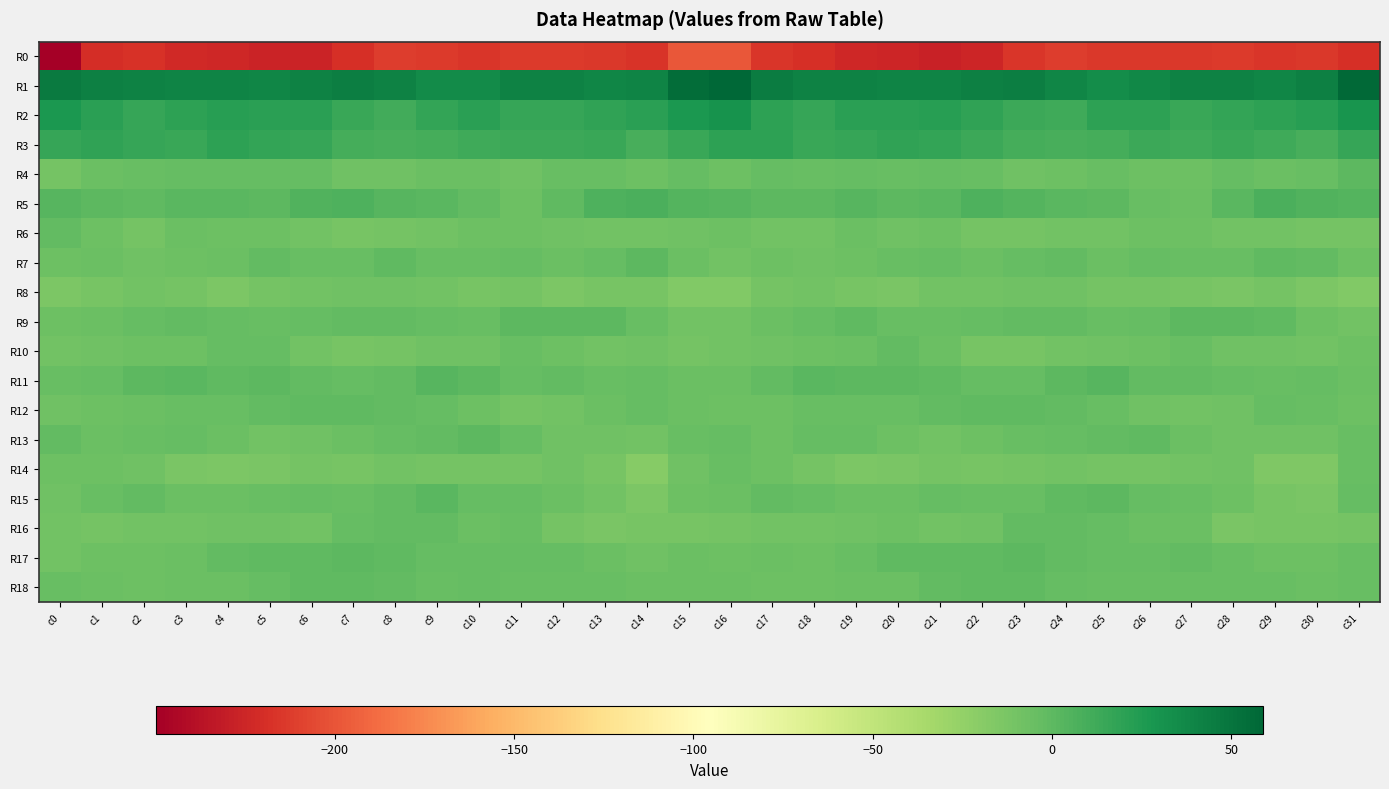

Reading left to right, extract all data points from this chart.

R0: c0=-249.9	c1=-220.6	c2=-218.2	c3=-222.7	c4=-224.4	c5=-226.6	c6=-226.5	c7=-219.2	c8=-212.5	c9=-213.7	c10=-215.0	c11=-213.6	c12=-213.6	c13=-214.1	c14=-216.7	c15=-199.0	c16=-198.9	c17=-216.0	c18=-219.7	c19=-223.4	c20=-225.2	c21=-227.1	c22=-224.8	c23=-215.7	c24=-212.2	c25=-214.8	c26=-214.0	c27=-213.8	c28=-213.4	c29=-215.0	c30=-214.5	c31=-219.2
R1: c0=46.7	c1=43.1	c2=41.9	c3=40.6	c4=40.3	c5=39.1	c6=42.0	c7=44.1	c8=41.4	c9=35.8	c10=35.2	c11=41.1	c12=41.8	c13=39.4	c14=39.7	c15=54.7	c16=59.0	c17=45.1	c18=41.0	c19=40.9	c20=39.7	c21=40.0	c22=43.0	c23=43.4	c24=39.6	c25=34.2	c26=37.9	c27=41.6	c28=41.0	c29=39.6	c30=42.4	c31=56.6
R2: c0=27.0	c1=20.5	c2=15.8	c3=19.5	c4=21.9	c5=20.8	c6=21.4	c7=15.4	c8=11.9	c9=16.7	c10=20.4	c11=16.0	c12=16.2	c13=18.6	c14=20.8	c15=27.1	c16=30.8	c17=19.4	c18=16.4	c19=21.1	c20=21.4	c21=21.8	c22=19.0	c23=13.6	c24=12.3	c25=19.2	c26=19.1	c27=15.2	c28=17.1	c29=19.7	c30=22.1	c31=28.8
R3: c0=15.6	c1=19.0	c2=16.7	c3=14.4	c4=19.2	c5=17.3	c6=16.1	c7=10.7	c8=8.5	c9=9.5	c10=12.8	c11=13.1	c12=14.0	c13=15.2	c14=9.2	c15=14.6	c16=19.2	c17=20.2	c18=14.3	c19=16.4	c20=18.9	c21=17.4	c22=14.1	c23=9.5	c24=8.4	c25=10.5	c26=13.3	c27=13.0	c28=15.2	c29=13.1	c30=9.3	c31=16.4
R4: c0=-9.8	c1=-5.2	c2=-4.3	c3=-3.3	c4=-3.7	c5=-3.7	c6=-2.8	c7=-7.6	c8=-7.5	c9=-5.4	c10=-5.9	c11=-7.8	c12=-4.0	c13=-4.3	c14=-6.3	c15=-3.2	c16=-6.4	c17=-3.7	c18=-4.3	c19=-3.2	c20=-4.0	c21=-2.8	c22=-4.4	c23=-8.2	c24=-6.8	c25=-4.8	c26=-7.1	c27=-6.9	c28=-3.2	c29=-5.6	c30=-5.0	c31=0.0
R5: c0=2.7	c1=0.7	c2=-0.6	c3=2.1	c4=1.3	c5=0.5	c6=5.0	c7=6.0	c8=2.7	c9=1.1	c10=-2.5	c11=-6.2	c12=-1.1	c13=6.4	c14=7.4	c15=4.5	c16=2.3	c17=0.1	c18=0.3	c19=2.4	c20=0.4	c21=1.9	c22=6.6	c23=4.6	c24=1.7	c25=0.5	c26=-4.5	c27=-5.3	c28=2.0	c29=8.1	c30=5.7	c31=4.1
R6: c0=-1.5	c1=-7.0	c2=-10.0	c3=-5.8	c4=-7.4	c5=-6.8	c6=-9.1	c7=-11.3	c8=-9.9	c9=-9.5	c10=-7.2	c11=-6.6	c12=-7.9	c13=-9.6	c14=-8.8	c15=-8.0	c16=-6.9	c17=-9.2	c18=-8.7	c19=-5.6	c20=-7.6	c21=-7.0	c22=-10.3	c23=-10.8	c24=-9.8	c25=-8.8	c26=-6.7	c27=-6.5	c28=-9.1	c29=-9.0	c30=-10.0	c31=-10.9
R7: c0=-6.5	c1=-6.0	c2=-7.9	c3=-7.3	c4=-5.9	c5=-2.3	c6=-4.4	c7=-4.7	c8=-1.2	c9=-4.7	c10=-4.4	c11=-3.3	c12=-5.1	c13=-2.6	c14=0.6	c15=-5.7	c16=-8.8	c17=-7.2	c18=-8.2	c19=-6.8	c20=-4.2	c21=-2.7	c22=-5.1	c23=-3.3	c24=-1.7	c25=-6.0	c26=-3.1	c27=-4.2	c28=-4.5	c29=-1.1	c30=-1.5	c31=-6.2
R8: c0=-14.4	c1=-11.8	c2=-9.1	c3=-10.6	c4=-13.9	c5=-10.4	c6=-9.0	c7=-8.1	c8=-7.7	c9=-9.0	c10=-11.2	c11=-10.9	c12=-13.7	c13=-11.2	c14=-12.0	c15=-16.5	c16=-16.4	c17=-10.9	c18=-9.2	c19=-12.0	c20=-13.2	c21=-9.4	c22=-9.2	c23=-7.6	c24=-8.0	c25=-10.1	c26=-10.9	c27=-12.0	c28=-12.9	c29=-10.9	c30=-14.3	c31=-16.4
R9: c0=-7.3	c1=-5.6	c2=-3.7	c3=-1.4	c4=-3.0	c5=-4.5	c6=-3.3	c7=-2.4	c8=-2.1	c9=-3.6	c10=-4.7	c11=0.2	c12=0.5	c13=0.3	c14=-3.9	c15=-9.8	c16=-8.9	c17=-5.1	c18=-3.2	c19=-1.3	c20=-4.1	c21=-4.1	c22=-3.0	c23=-2.3	c24=-2.3	c25=-4.7	c26=-2.7	c27=0.9	c28=0.1	c29=-0.4	c30=-6.7	c31=-9.2
R10: c0=-9.5	c1=-7.8	c2=-6.9	c3=-6.2	c4=-2.6	c5=-3.6	c6=-9.4	c7=-12.2	c8=-10.1	c9=-8.4	c10=-8.1	c11=-4.3	c12=-6.5	c13=-8.7	c14=-8.6	c15=-9.9	c16=-8.7	c17=-7.5	c18=-6.9	c19=-5.3	c20=-1.9	c21=-5.5	c22=-11.1	c23=-11.6	c24=-9.5	c25=-8.2	c26=-6.8	c27=-3.8	c28=-8.2	c29=-8.6	c30=-8.7	c31=-7.2
R11: c0=-4.3	c1=-2.8	c2=0.6	c3=1.3	c4=-0.6	c5=0.3	c6=-2.3	c7=-3.4	c8=-1.7	c9=2.9	c10=0.2	c11=-2.7	c12=-2.6	c13=-3.9	c14=-3.1	c15=-5.1	c16=-5.0	c17=-2.2	c18=2.0	c19=0.1	c20=-0.0	c21=-0.7	c22=-2.6	c23=-3.5	c24=0.3	c25=3.0	c26=-1.5	c27=-2.3	c28=-3.1	c29=-4.2	c30=-3.1	c31=-6.1
R12: c0=-8.2	c1=-6.8	c2=-5.8	c3=-4.5	c4=-4.9	c5=-2.3	c6=-0.5	c7=-0.8	c8=-1.4	c9=-3.5	c10=-6.3	c11=-10.0	c12=-8.8	c13=-5.1	c14=-2.9	c15=-5.9	c16=-7.2	c17=-6.6	c18=-5.0	c19=-4.9	c20=-4.2	c21=-1.4	c22=-0.3	c23=-1.0	c24=-2.1	c25=-4.2	c26=-8.4	c27=-9.5	c28=-7.8	c29=-3.5	c30=-4.3	c31=-6.9
R13: c0=-2.2	c1=-5.9	c2=-4.8	c3=-3.2	c4=-5.0	c5=-8.7	c6=-7.7	c7=-5.0	c8=-3.1	c9=-2.4	c10=-0.0	c11=-3.7	c12=-8.2	c13=-7.4	c14=-9.2	c15=-4.7	c16=-2.9	c17=-6.4	c18=-3.7	c19=-3.5	c20=-6.5	c21=-8.7	c22=-6.8	c23=-3.8	c24=-3.1	c25=-1.4	c26=-1.0	c27=-5.3	c28=-8.2	c29=-8.2	c30=-8.3	c31=-4.7
R14: c0=-6.6	c1=-7.1	c2=-8.6	c3=-13.4	c4=-13.5	c5=-12.3	c6=-9.9	c7=-11.9	c8=-9.2	c9=-10.1	c10=-9.9	c11=-10.5	c12=-8.6	c13=-11.6	c14=-18.3	c15=-8.0	c16=-4.8	c17=-7.1	c18=-10.0	c19=-14.0	c20=-13.2	c21=-10.9	c22=-11.1	c23=-11.0	c24=-9.1	c25=-10.2	c26=-10.5	c27=-9.6	c28=-8.5	c29=-15.2	c30=-15.6	c31=-4.4
R15: c0=-7.7	c1=-4.8	c2=-2.2	c3=-5.0	c4=-6.1	c5=-4.4	c6=-3.2	c7=-4.6	c8=-2.3	c9=1.1	c10=-3.1	c11=-3.6	c12=-6.1	c13=-9.4	c14=-14.0	c15=-7.2	c16=-5.5	c17=-2.6	c18=-3.0	c19=-5.7	c20=-5.8	c21=-3.3	c22=-4.2	c23=-4.3	c24=-0.5	c25=0.0	c26=-3.8	c27=-4.1	c28=-6.7	c29=-11.8	c30=-12.3	c31=-2.9
R16: c0=-9.5	c1=-9.9	c2=-8.9	c3=-8.7	c4=-7.8	c5=-7.8	c6=-9.4	c7=-3.3	c8=-1.9	c9=-1.9	c10=-5.6	c11=-4.7	c12=-10.1	c13=-13.1	c14=-11.4	c15=-11.5	c16=-10.3	c17=-8.6	c18=-9.0	c19=-8.5	c20=-7.3	c21=-9.2	c22=-7.4	c23=-2.3	c24=-1.5	c25=-3.4	c26=-5.2	c27=-5.7	c28=-12.3	c29=-12.2	c30=-11.5	c31=-10.8
R17: c0=-9.2	c1=-6.5	c2=-6.6	c3=-6.0	c4=-1.9	c5=-0.7	c6=-1.0	c7=0.7	c8=-0.4	c9=-3.0	c10=-2.8	c11=-2.7	c12=-2.7	c13=-6.2	c14=-7.4	c15=-5.8	c16=-6.8	c17=-6.0	c18=-6.8	c19=-4.6	c20=-0.8	c21=-1.3	c22=-0.5	c23=0.8	c24=-1.7	c25=-2.8	c26=-2.9	c27=-2.0	c28=-4.0	c29=-7.0	c30=-6.7	c31=-4.4
R18: c0=-4.8	c1=-6.1	c2=-6.7	c3=-6.0	c4=-6.1	c5=-3.2	c6=-0.3	c7=-0.8	c8=-1.5	c9=-4.3	c10=-3.8	c11=-4.5	c12=-4.5	c13=-4.0	c14=-5.5	c15=-5.2	c16=-6.2	c17=-6.8	c18=-6.2	c19=-5.9	c20=-5.6	c21=-1.8	c22=-0.4	c23=-0.6	c24=-2.8	c25=-4.1	c26=-4.2	c27=-4.2	c28=-4.4	c29=-4.3	c30=-5.4	c31=-4.9